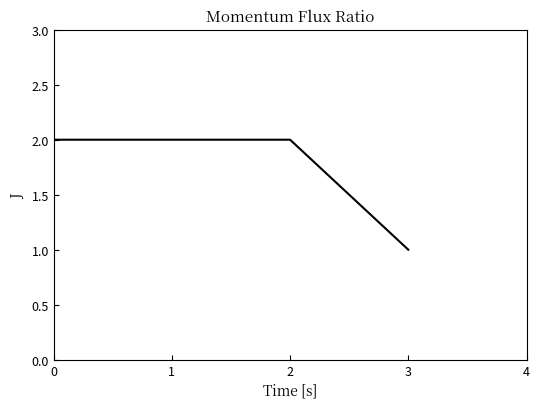

Which label corresponds to the smallest value in the chart?

3